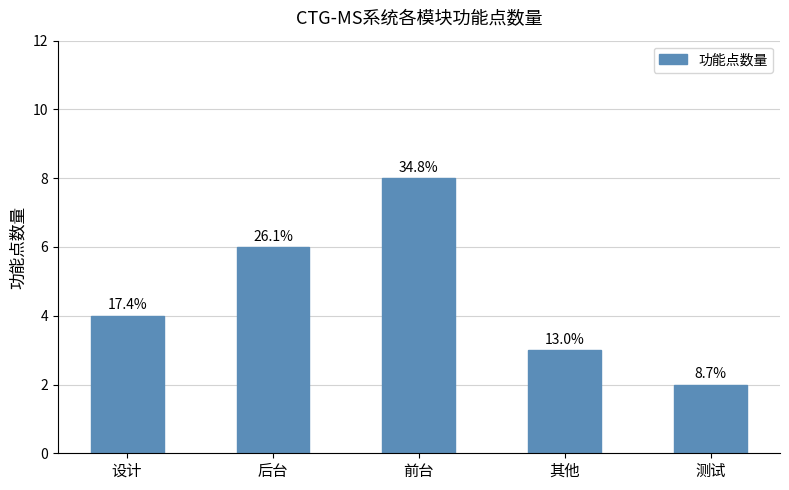

Approximately how many times larger is the value at 测试 compared to 其他?

0.7